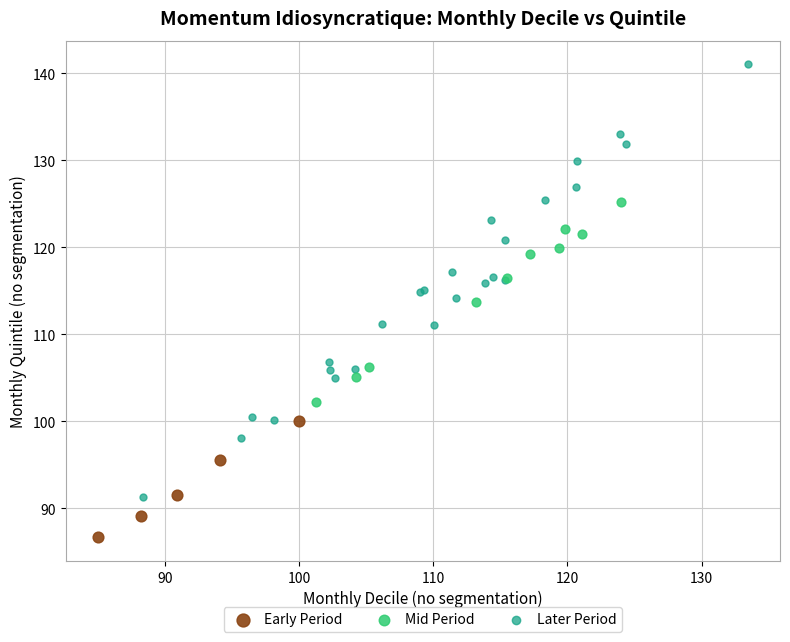

Which series has the largest Y range (max minus min)?

Later Period